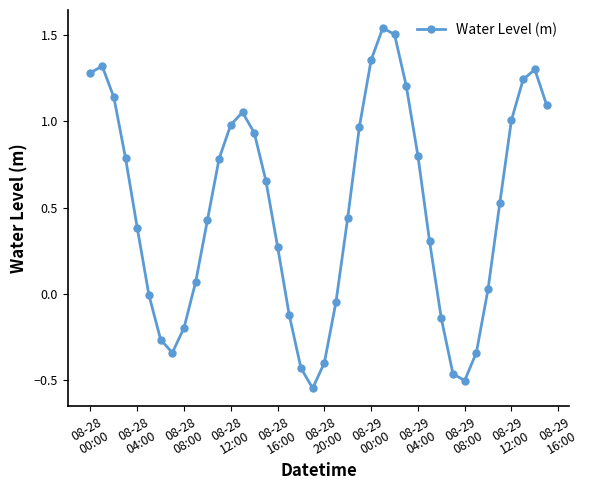

Is this an area chart (filled region under the line)?

No